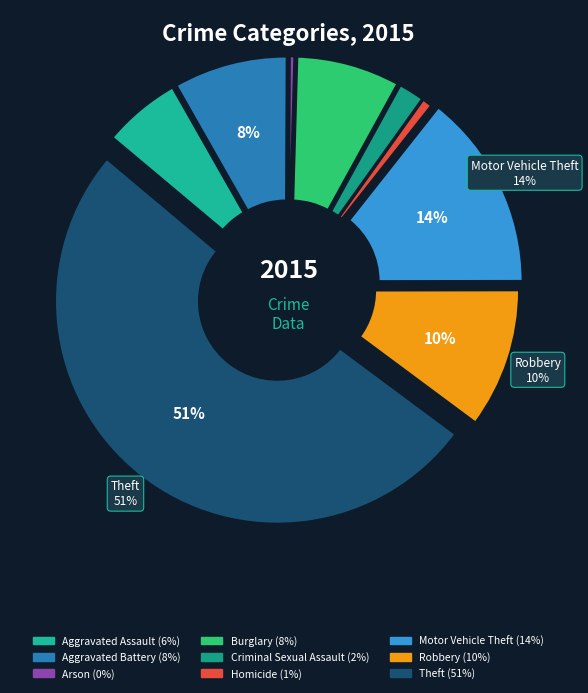

How many segments does this pie chart have?

9